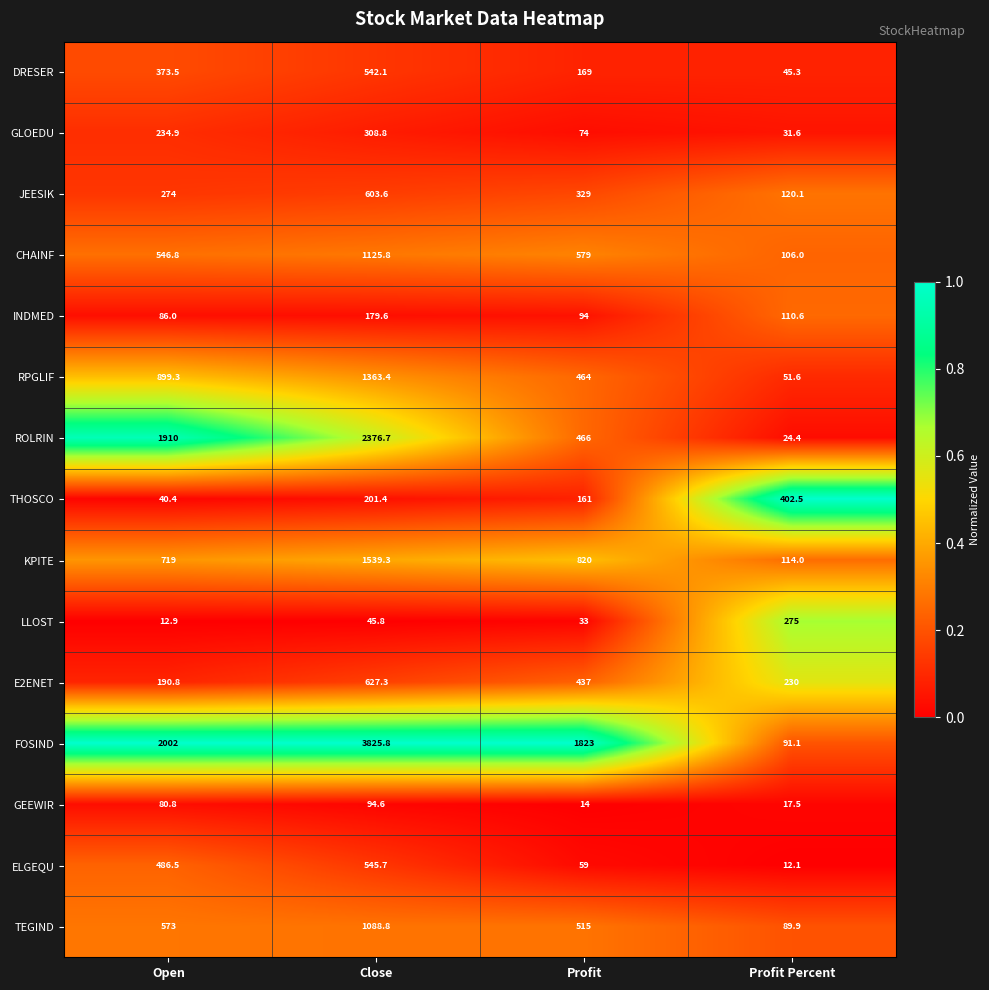

At which label does DRESER reach its peak?

Close